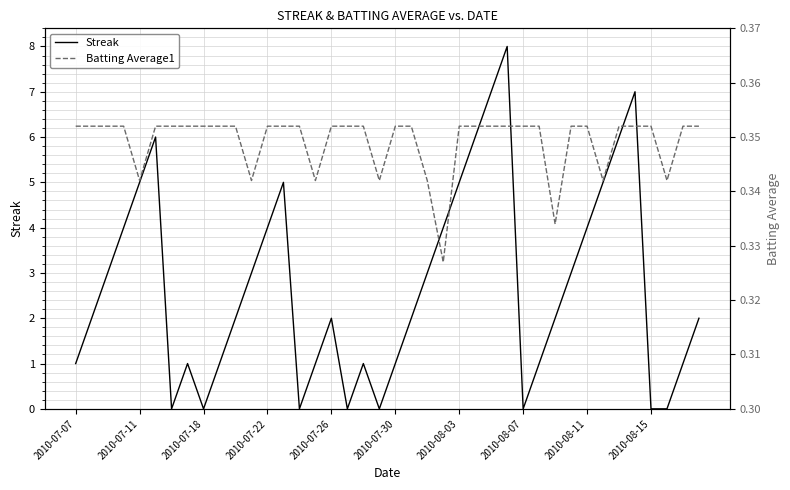

How many intersections are there between Batting Average1 and Streak?

14